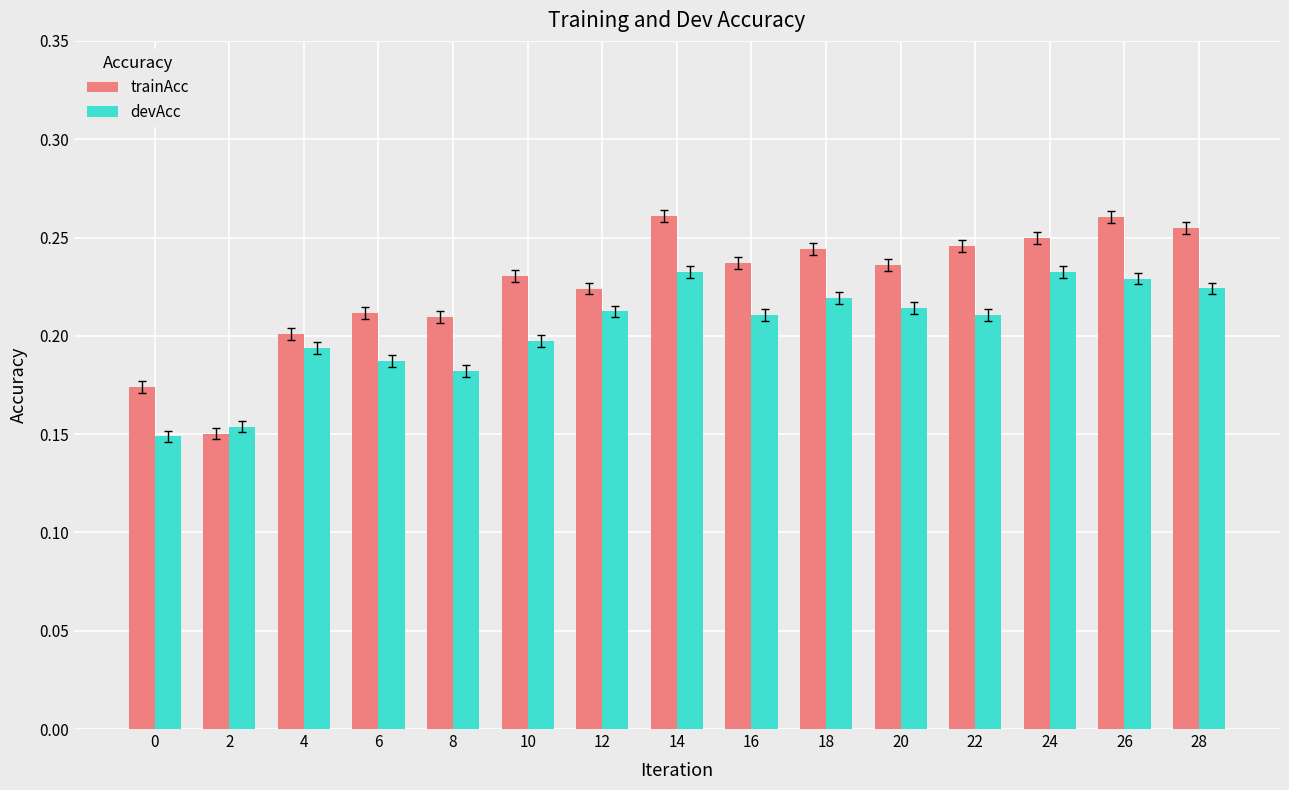

Which series has the largest total across all categories?

trainAcc